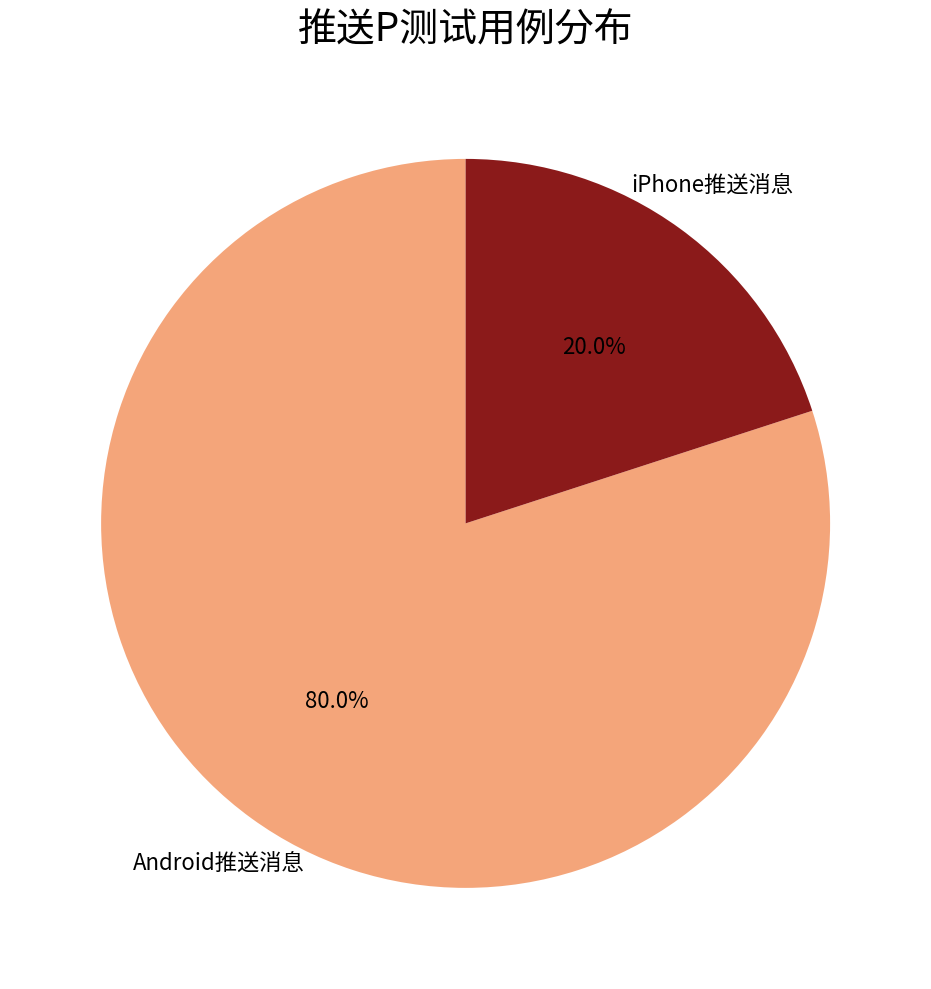

Is the sum of Android推送消息 and iPhone推送消息 greater than half?

Yes